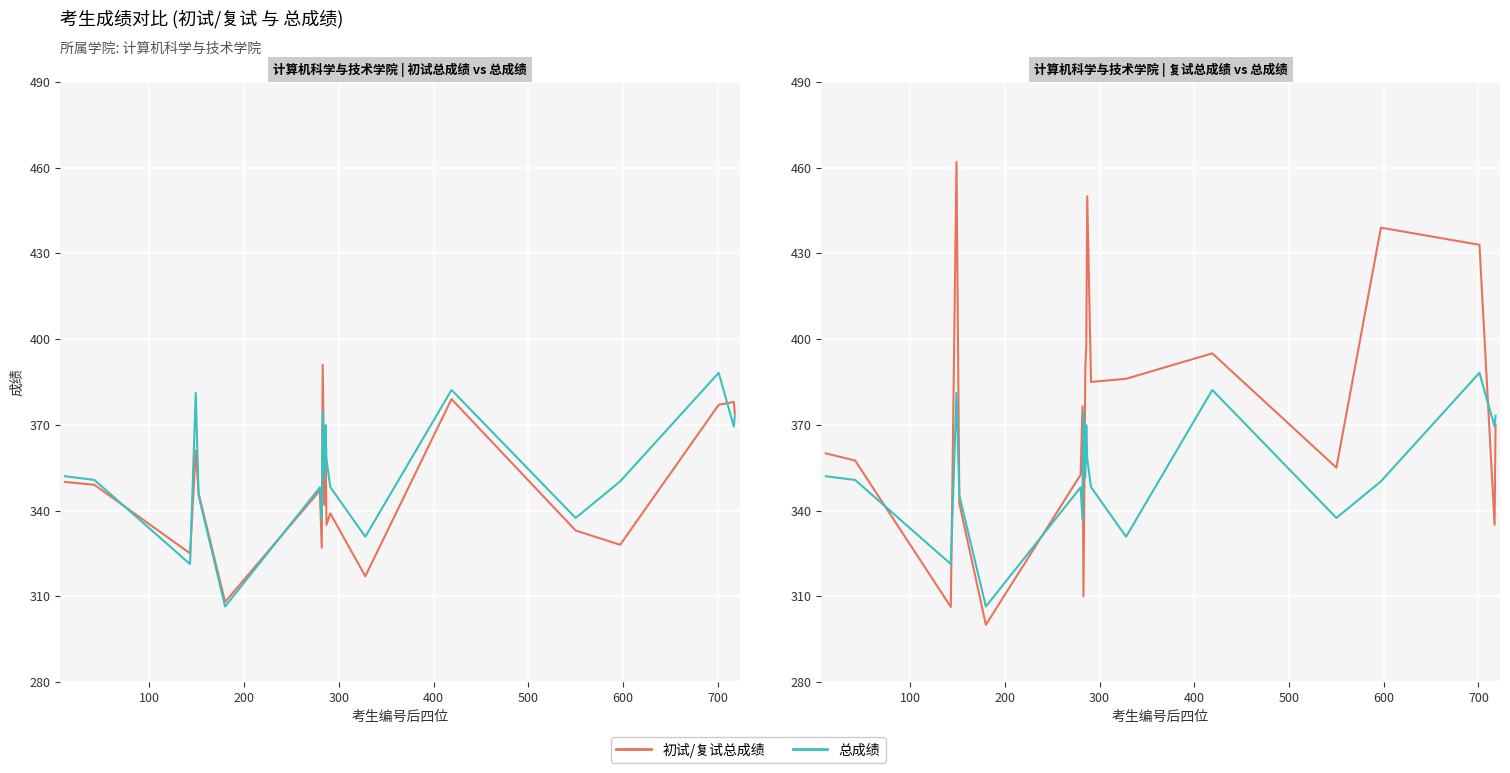

Which series has the widest spread of values?

复试总成绩